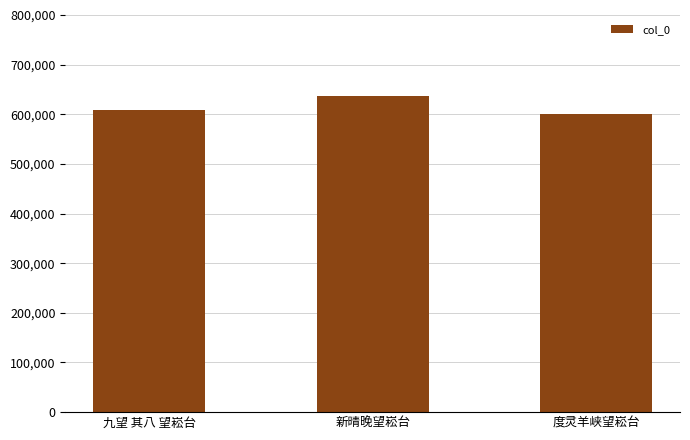

Rank the categories by value from lowest to highest.

度灵羊峡望崧台, 九望 其八 望崧台, 新晴晚望崧台